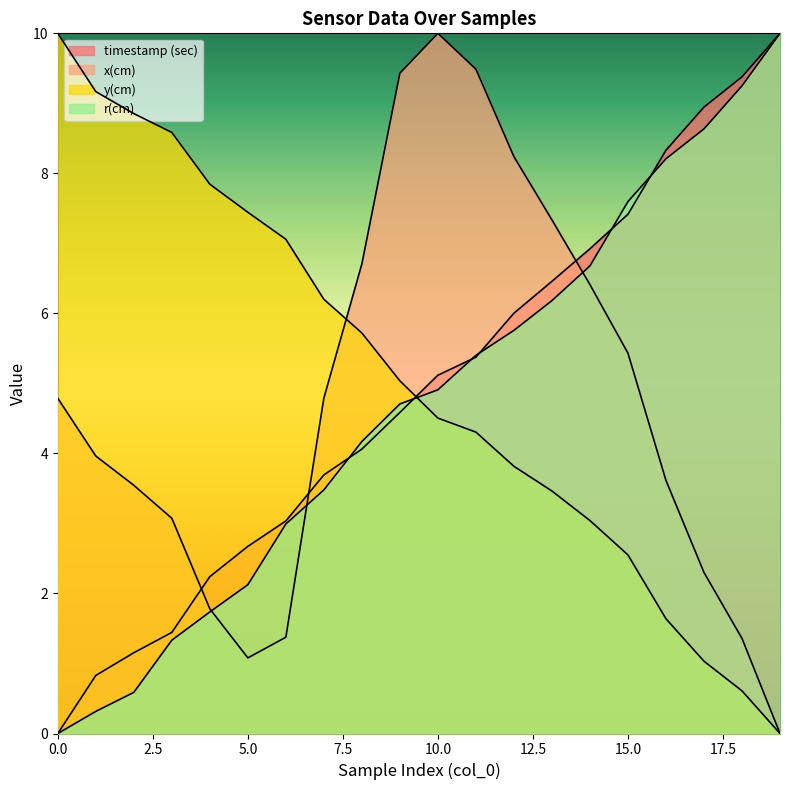

Reading left to right, what are all the values shown in this chart?

timestamp (sec): 0.0	0.8	1.2	1.4	2.2	2.7	3.0	3.7	4.1	4.6	5.1	5.4	6.0	6.5	6.9	7.4	8.3	8.9	9.4	10.0
x(cm): 4.8	4.0	3.5	3.1	1.8	1.1	1.4	4.8	6.7	9.4	10.0	9.5	8.2	7.3	6.4	5.4	3.6	2.3	1.4	0.0
y(cm): 10.0	9.2	8.9	8.6	7.8	7.4	7.1	6.2	5.7	5.0	4.5	4.3	3.8	3.5	3.0	2.6	1.6	1.0	0.6	0.0
r(cm): 0.0	0.3	0.6	1.3	1.7	2.1	3.0	3.5	4.2	4.7	4.9	5.4	5.8	6.2	6.7	7.6	8.2	8.6	9.2	10.0